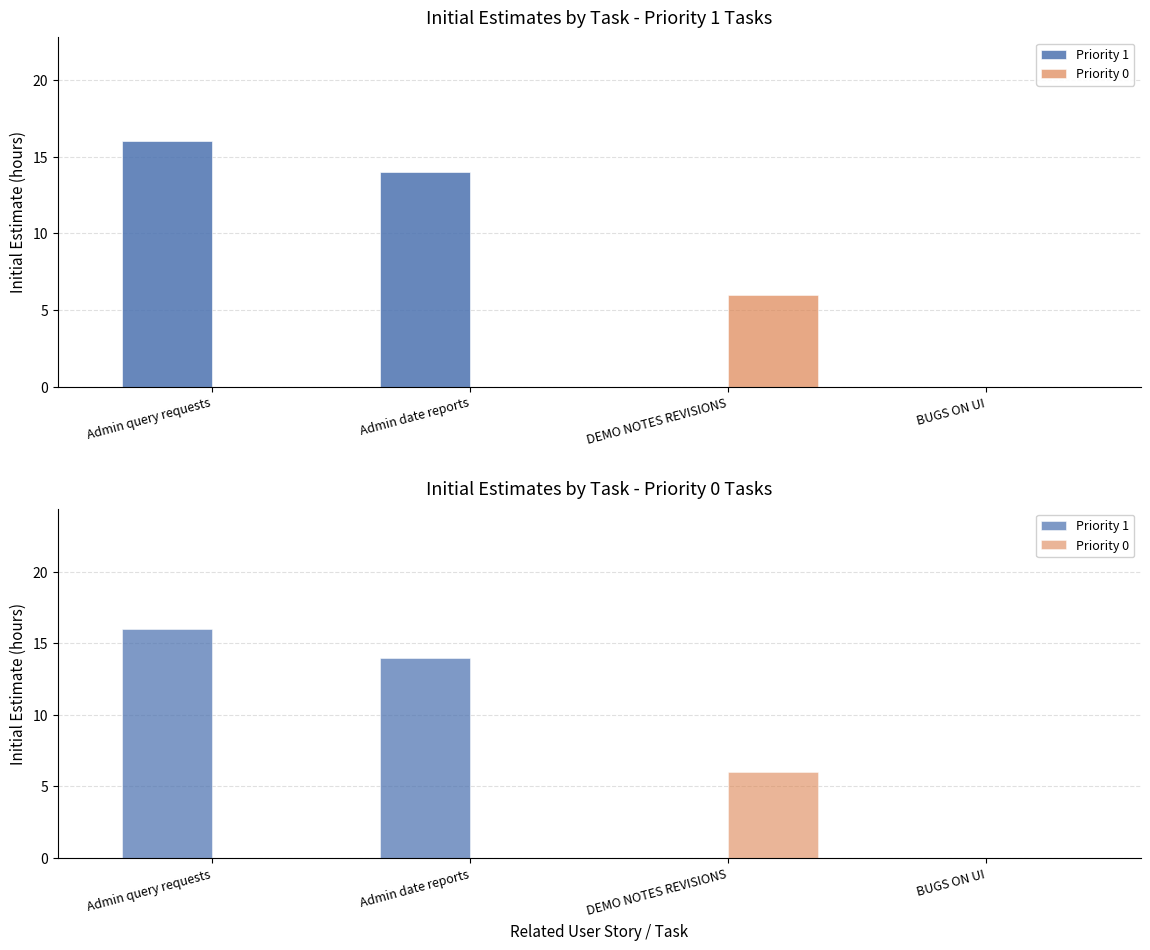

How many values in Priority 1 are above zero?

2